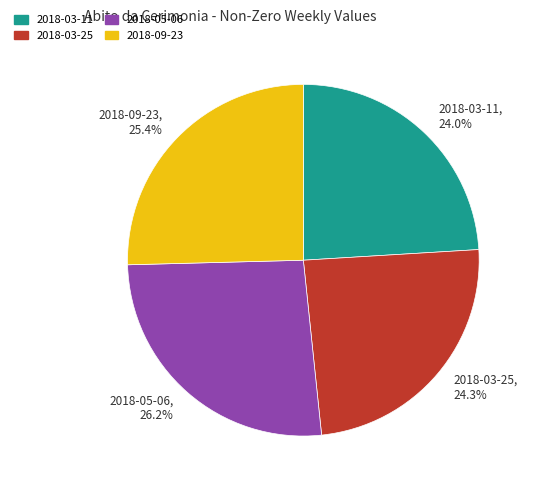

To the nearest percent, what portion does 2018-09-23 represent?

25%